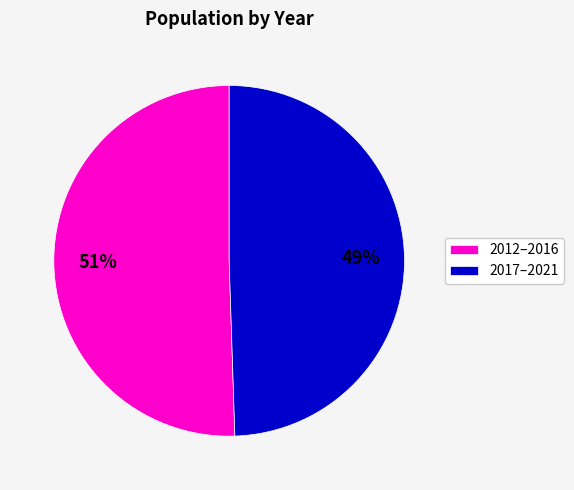

True or false: 2017–2021 accounts for 40% of the total.

False